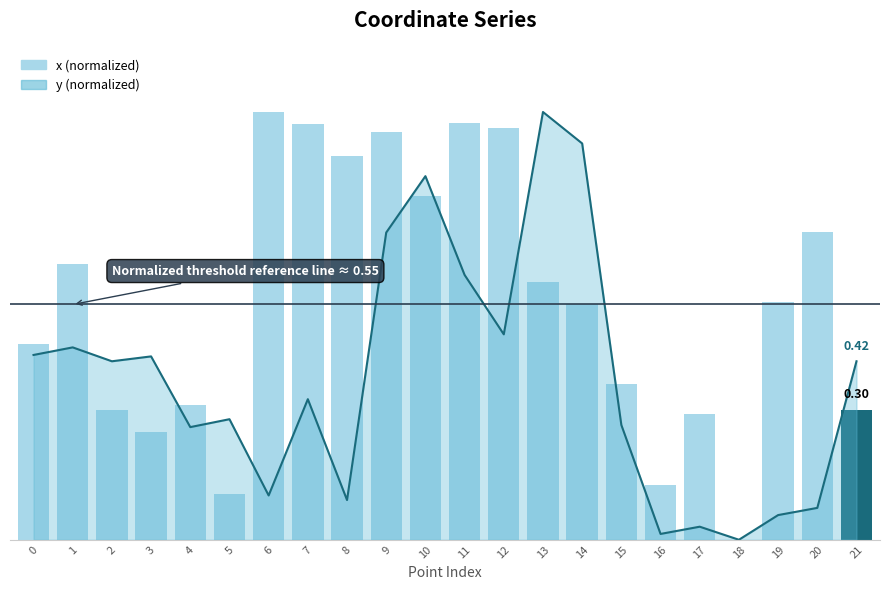

Which label corresponds to the largest value in the chart?

6